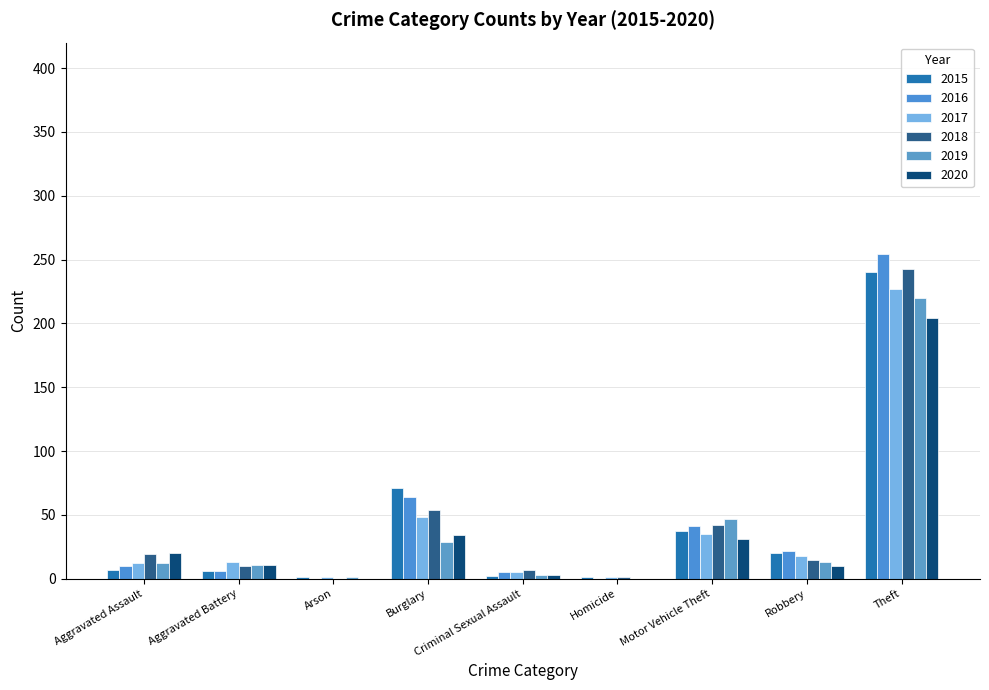

The 2017 series shows 48 at Burglary. True or false?

True